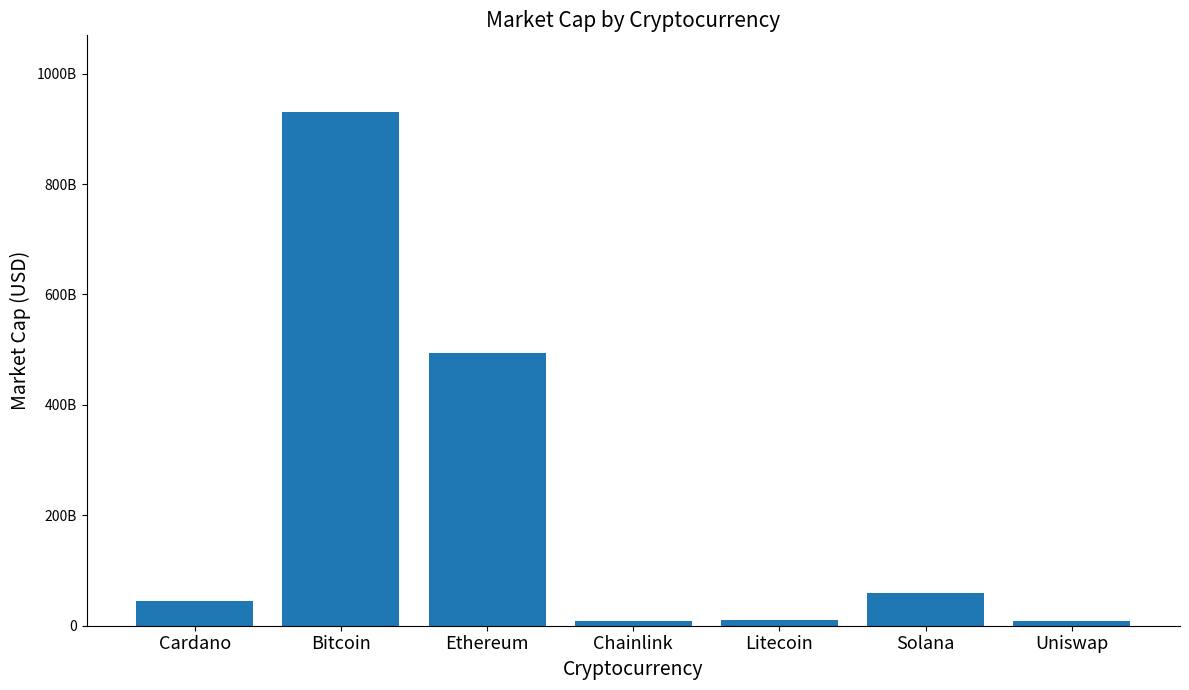

Does the chart contain any negative values?

No